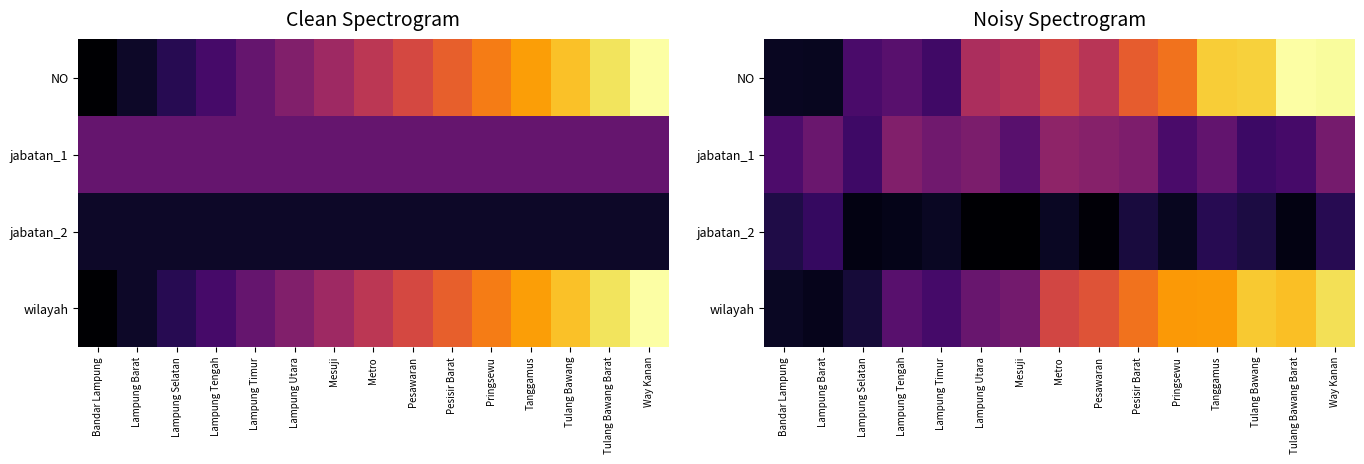

What is the maximum value shown in the chart?

15.0